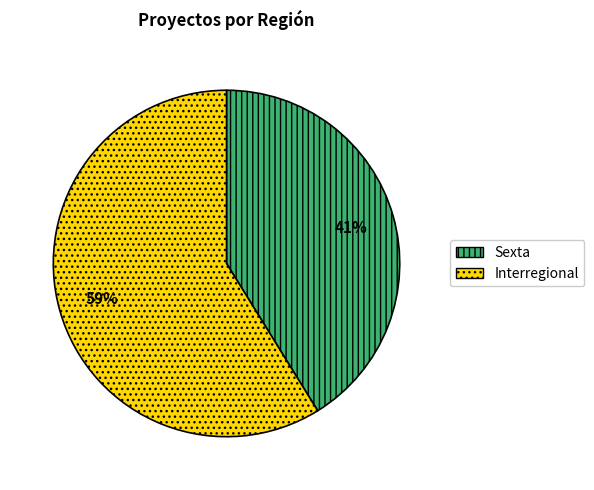

Rank the categories by value from lowest to highest.

Sexta, Interregional